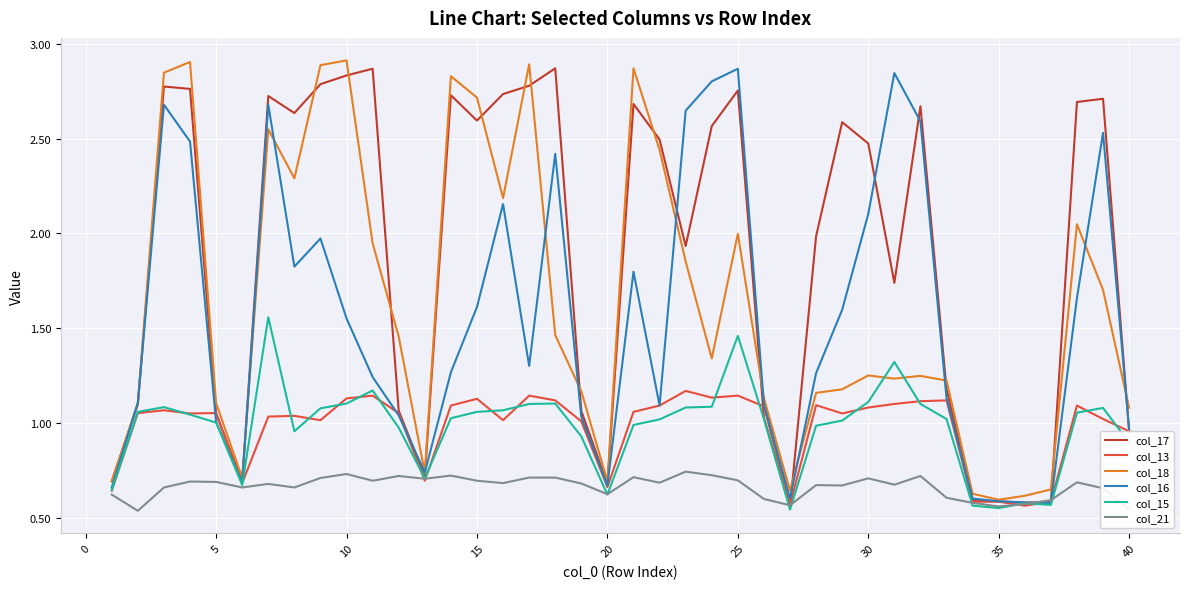

How many lines are shown in the chart?

6